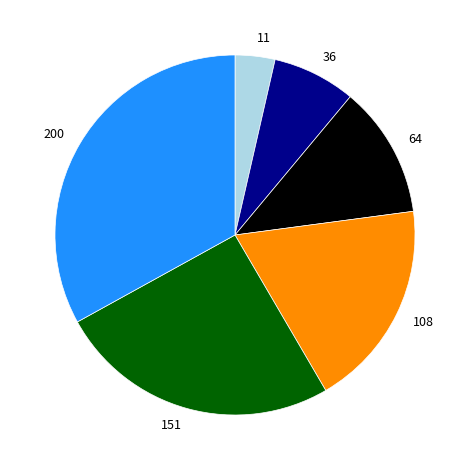

How many slices are in this pie chart?

6